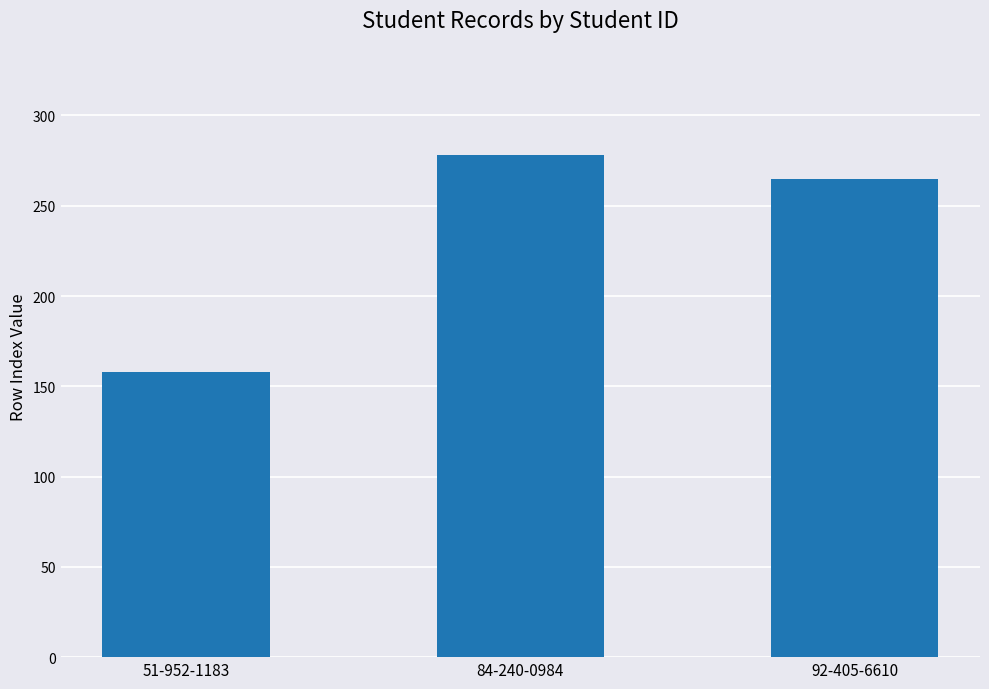

The chart shows a value of 278 at 84-240-0984. True or false?

True